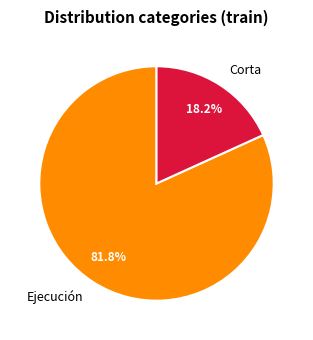

The Ejecución slice represents 1% of the pie. True or false?

False